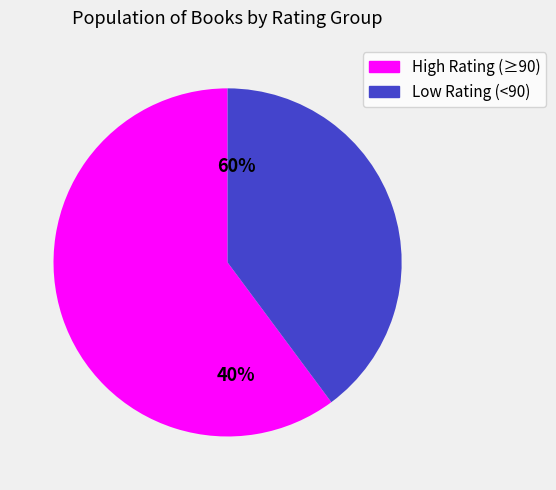

Is the sum of 95 and 90 greater than half?

No